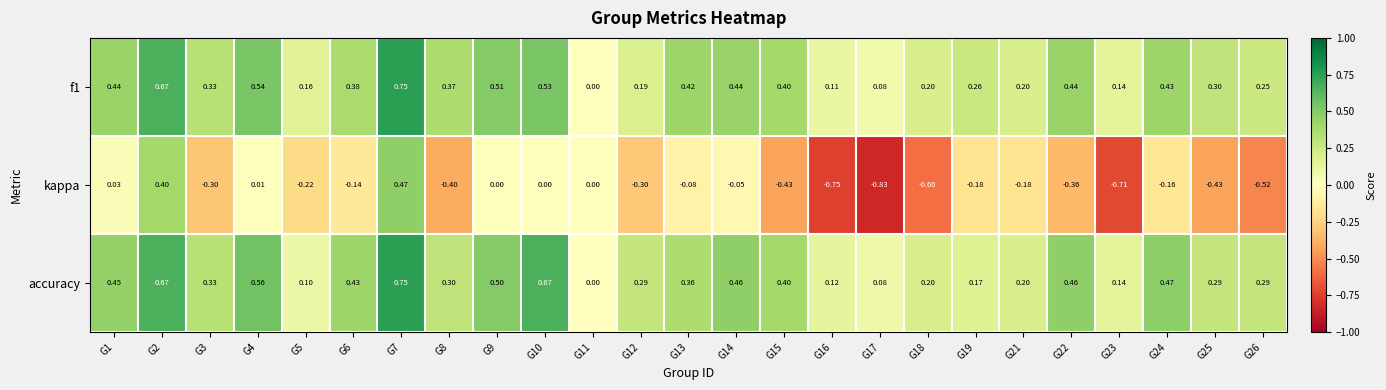

Between G15 and G19, which series saw the biggest shift?

kappa